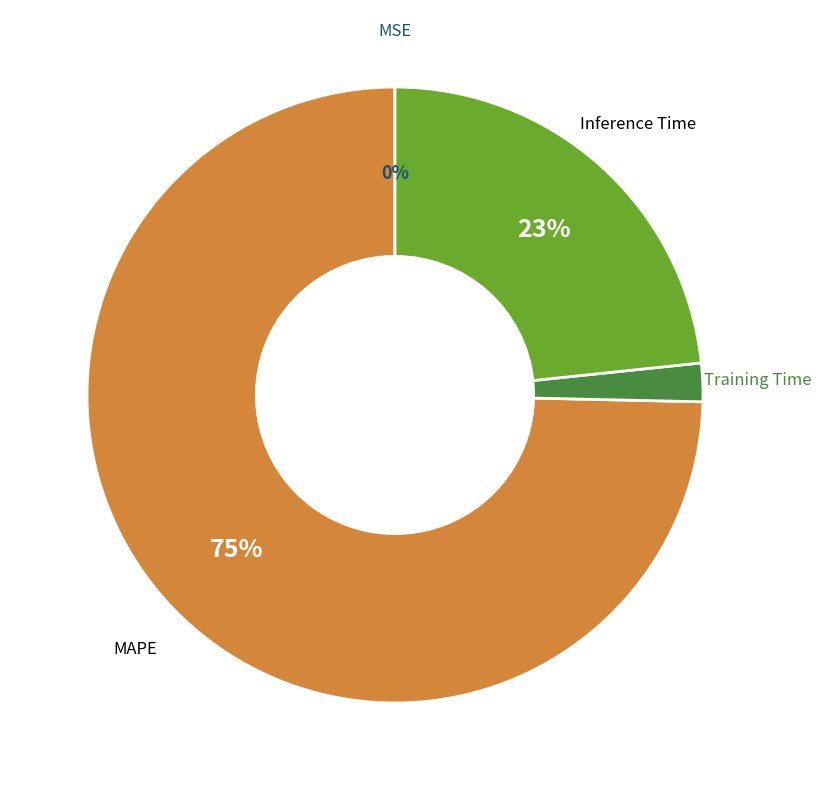

Does any single category account for the majority?

Yes